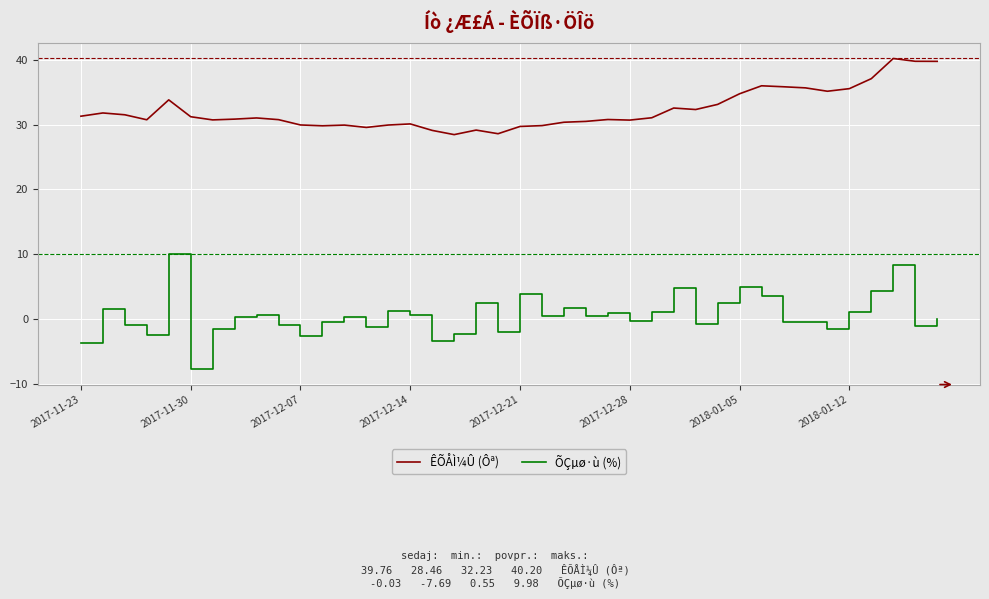

True or false: ÊÕÅÌ¼Û (Ôª) and ÕÇµø·ù (%) intersect in this chart.

False